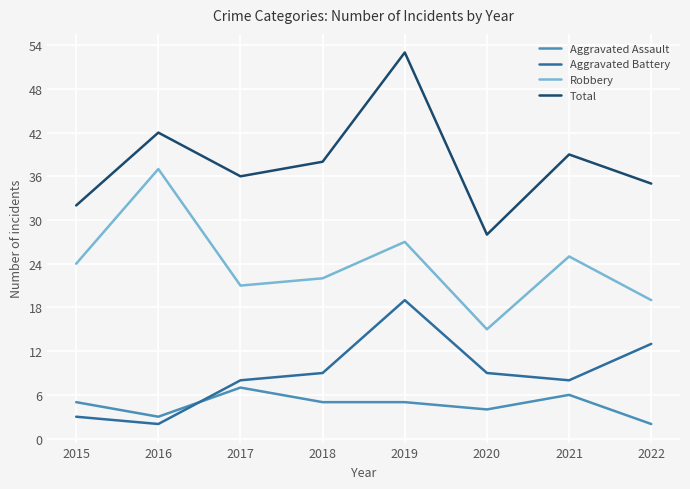

At which category is the sum across all series the highest?

2019